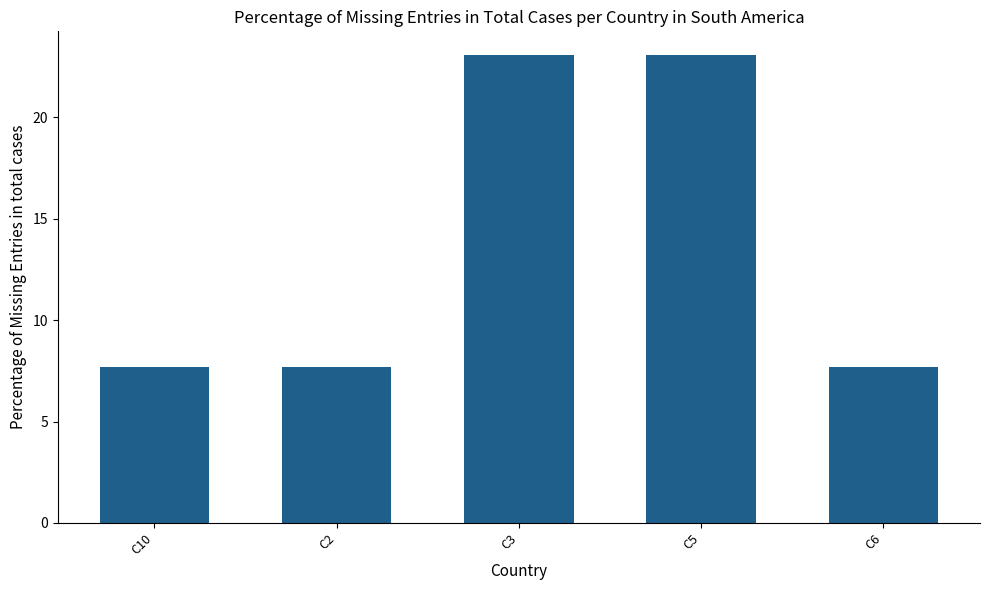

Reading left to right, transcribe all the data shown in this chart.

7.7	7.7	23.1	23.1	7.7